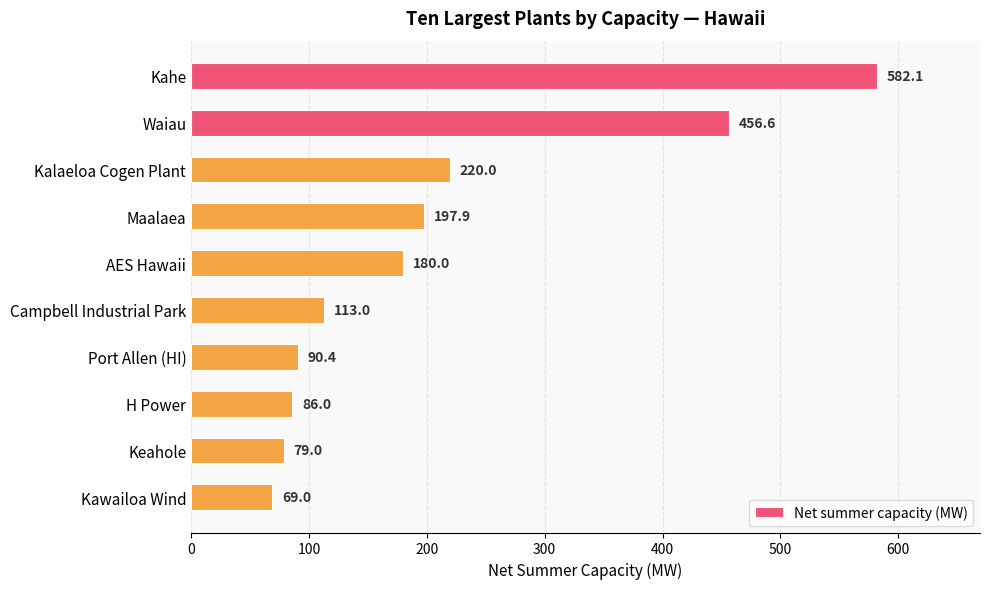

What is the label of the 8th bar from the top?

H Power